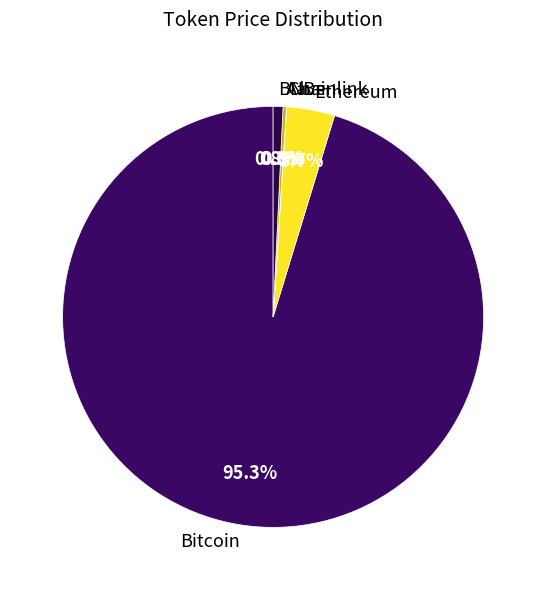

The Bitcoin slice represents 95% of the pie. True or false?

True